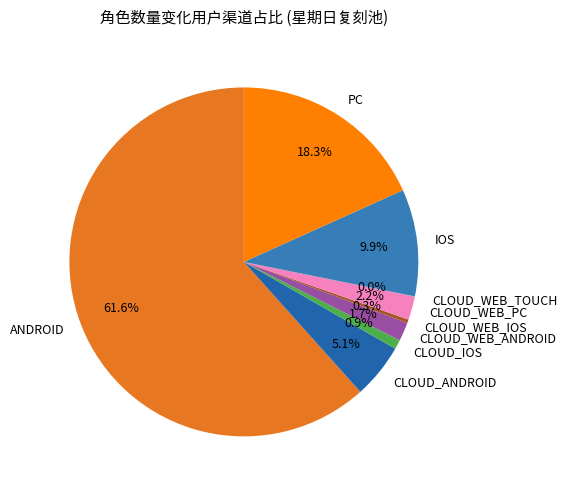

Do ANDROID and IOS together represent more than half of the pie?

Yes